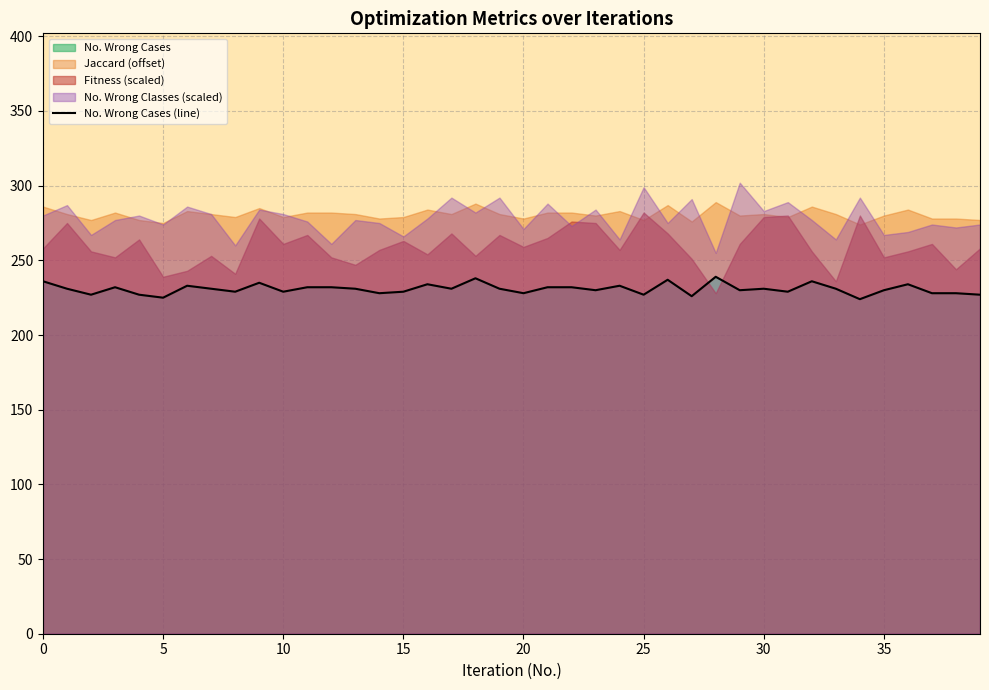

What is the change in value from 15 to 38?

-4